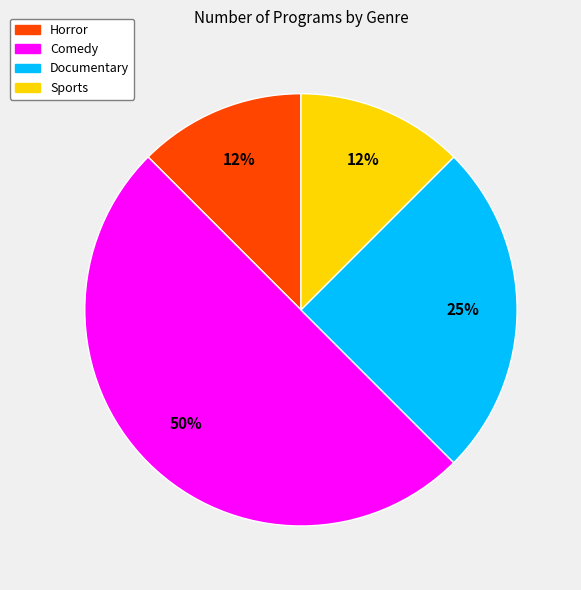

Do Documentary and Horror together represent more than half of the pie?

No